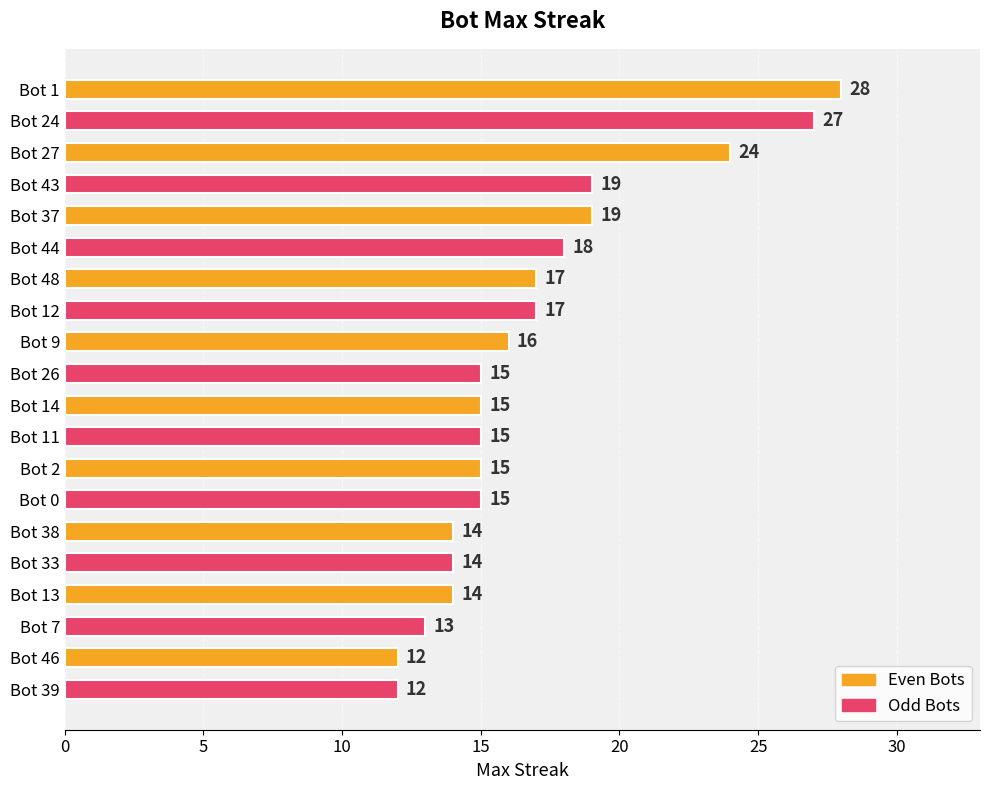

Reading bottom to top, list all the values displayed in this chart.

12	12	13	14	14	14	15	15	15	15	15	16	17	17	18	19	19	24	27	28